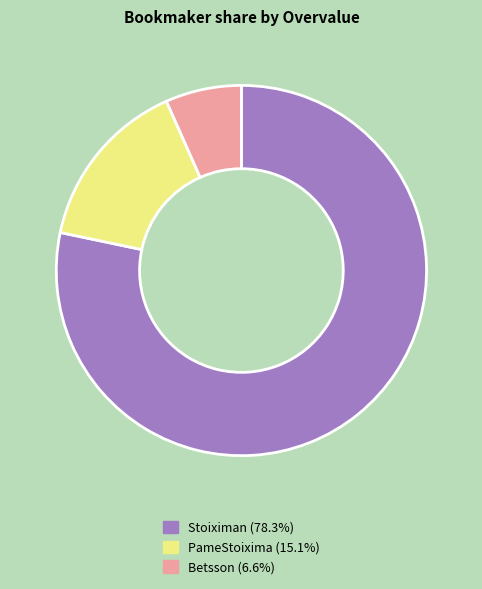

Which category has the biggest portion of the pie?

Stoiximan